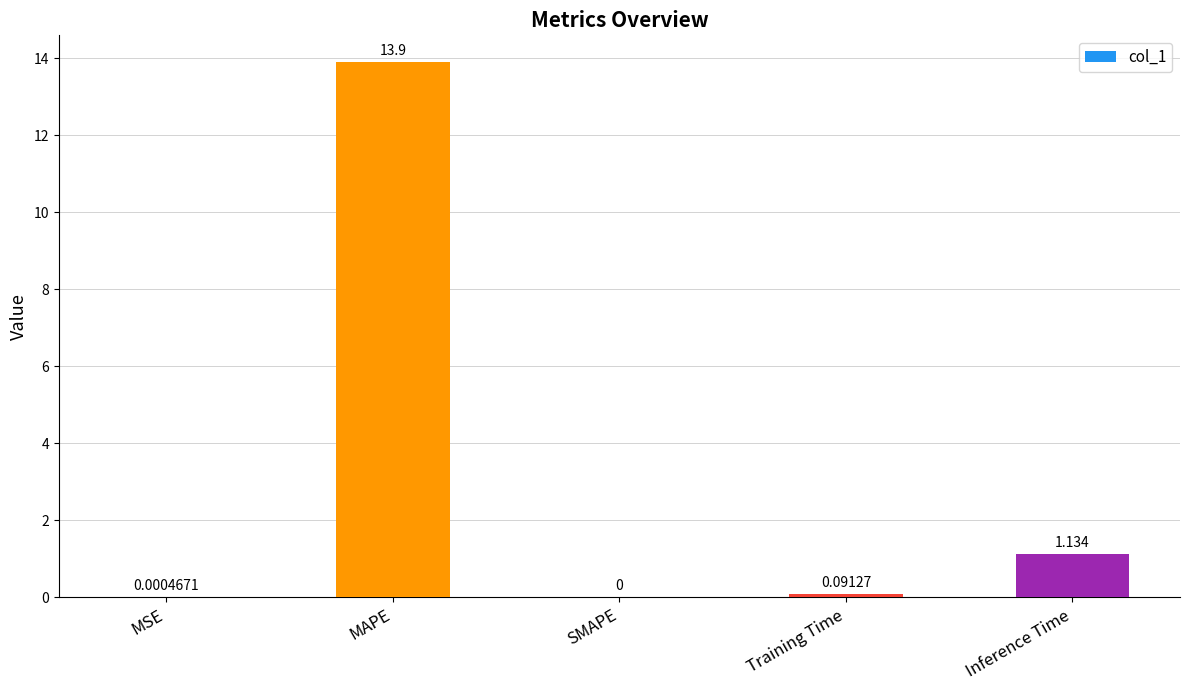

Which has a higher value, Training Time or SMAPE?

Training Time